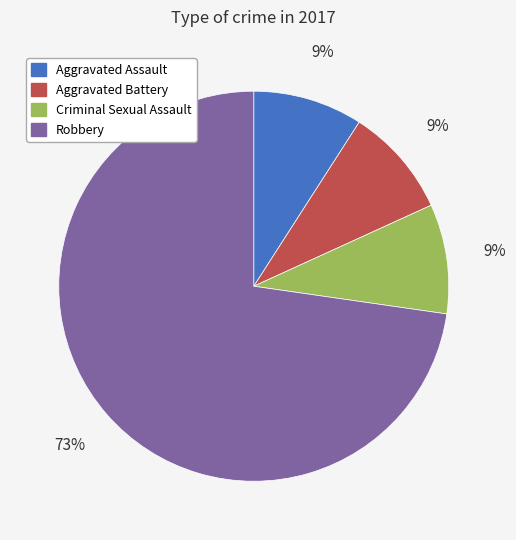

Between Aggravated Battery and Robbery, which is larger?

Robbery